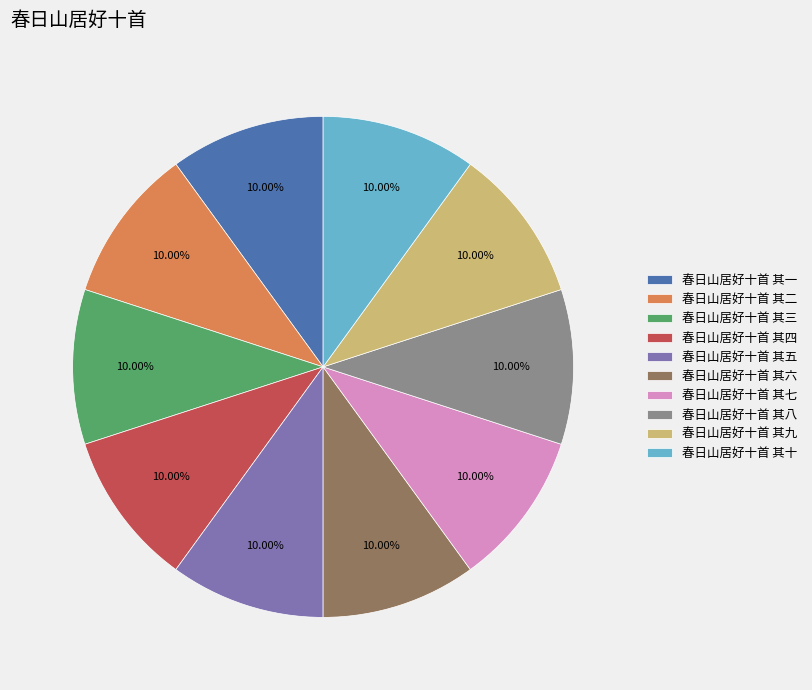

To the nearest percent, what portion does 春日山居好十首 其三 represent?

10%